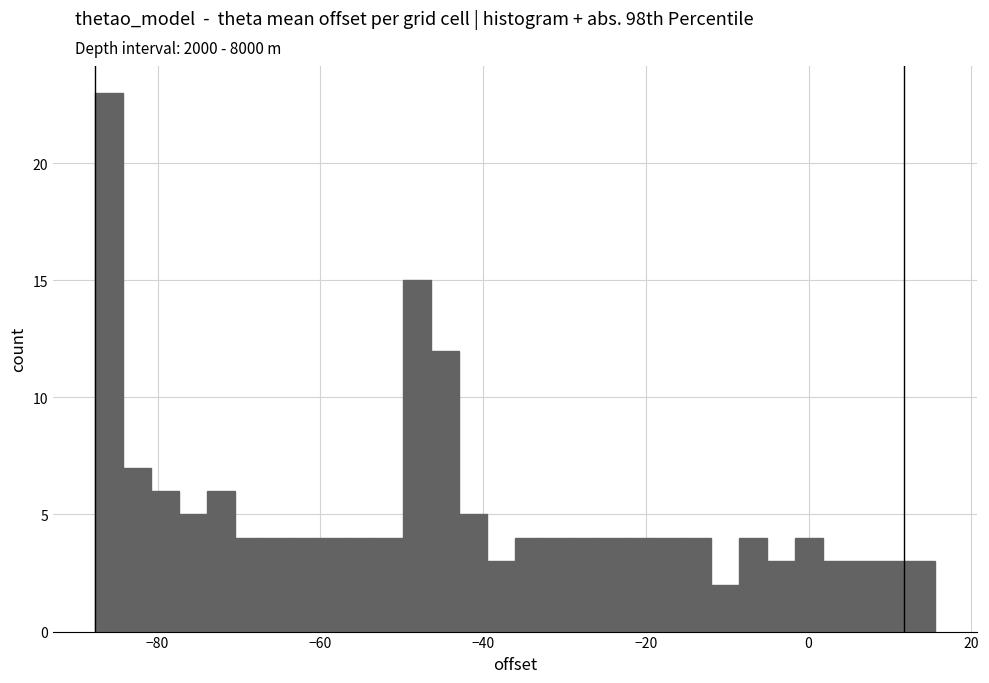

Read against the x-axis, roughly where is the centre of the tallest bar?

-86